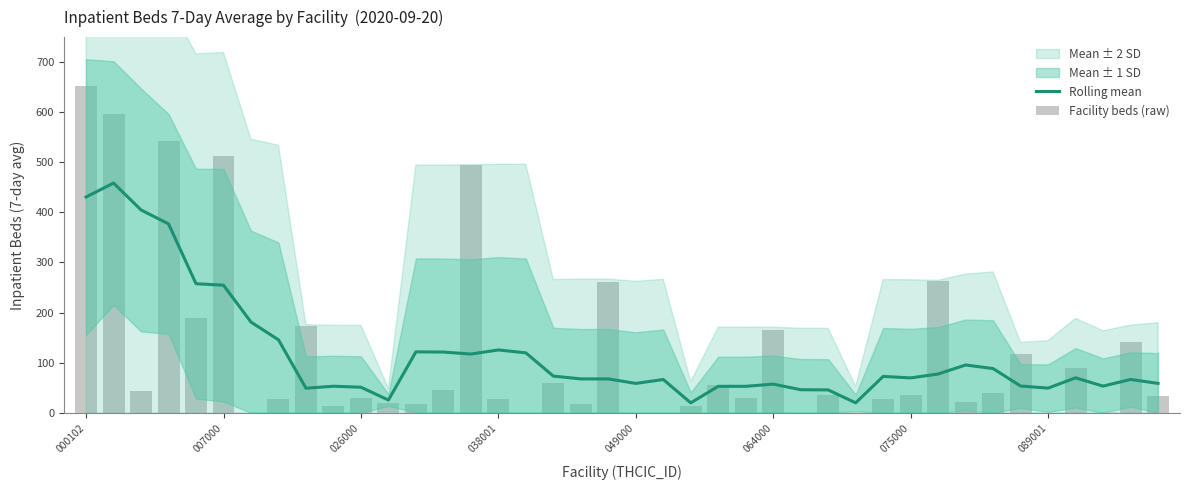

What is the difference between the maximum and minimum values in the Rolling mean series?

438.7